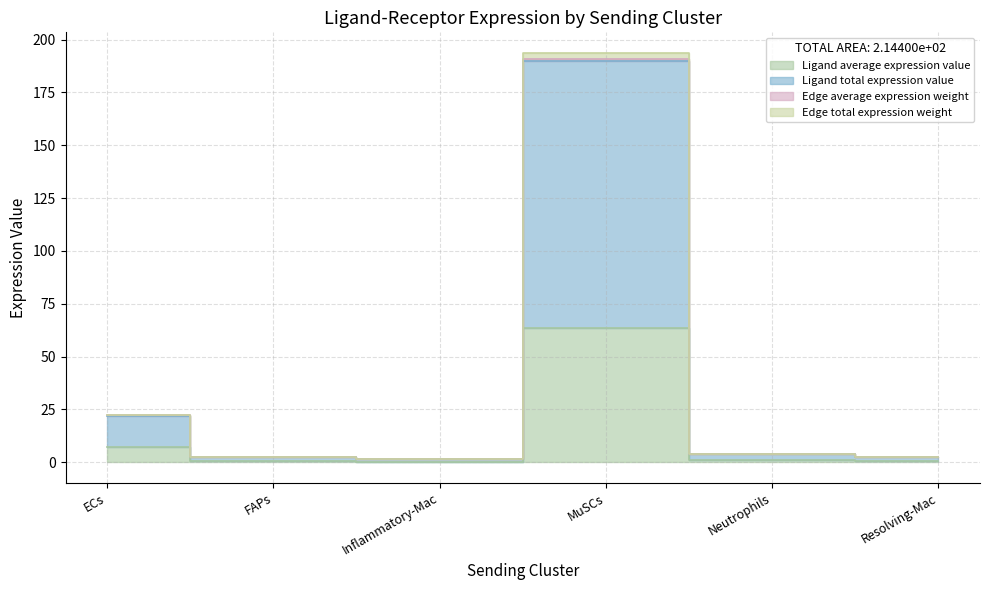

What are all the series names shown in the legend?

Ligand average expression value, Ligand total expression value, Edge average expression weight, Edge total expression weight